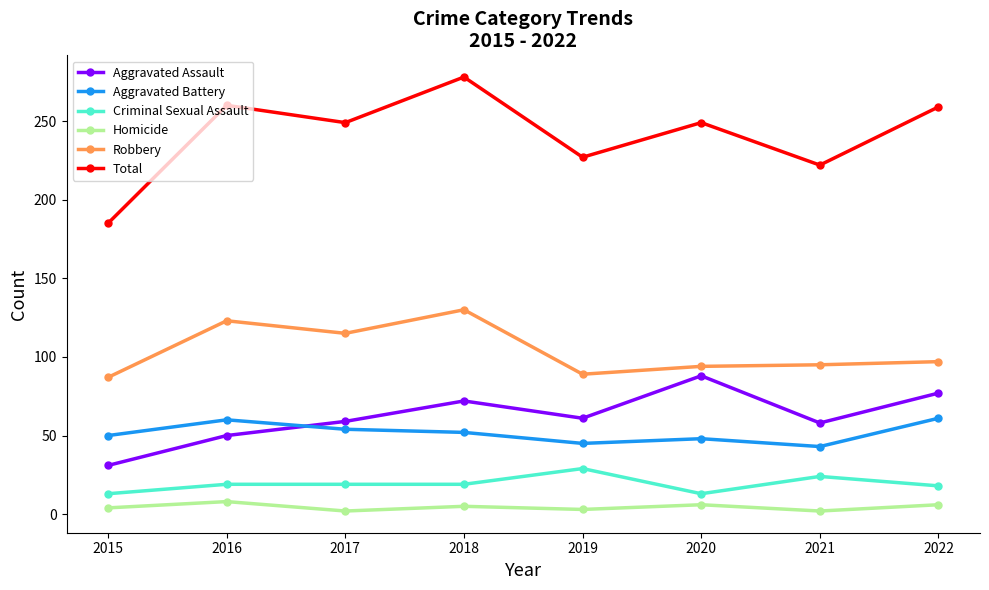

What is the value of the Aggravated Assault point at the 4th from the left?

72